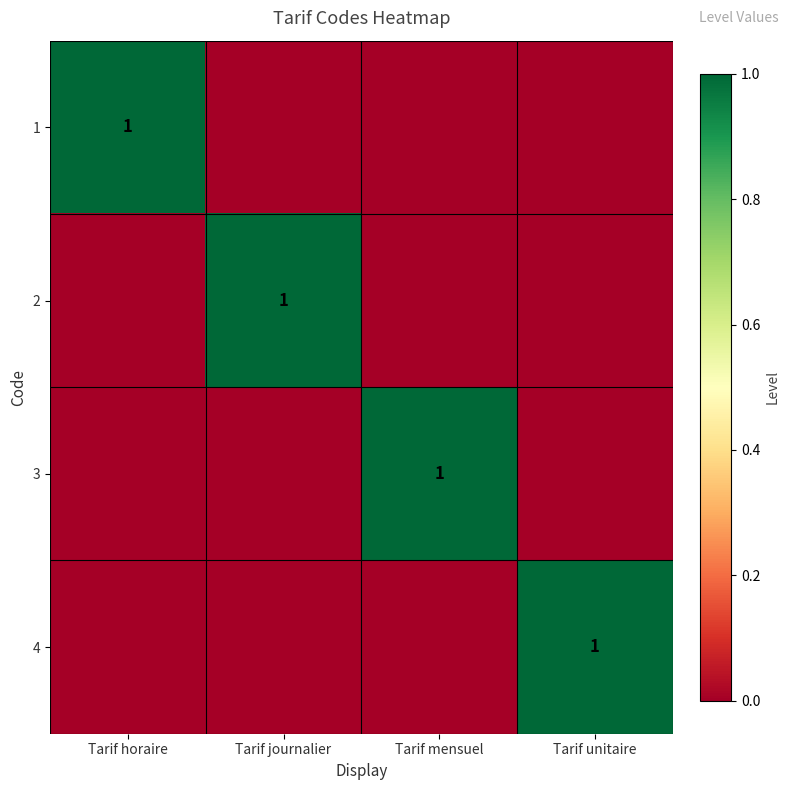

The 3 series shows 0 at Tarif mensuel. True or false?

False